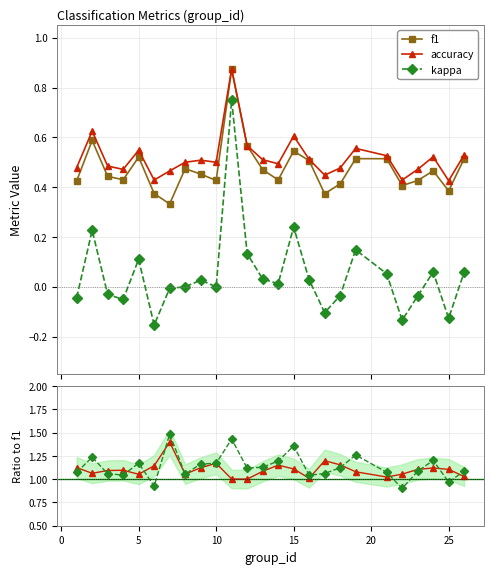

True or false: f1 has more than 1 points higher than both neighbors.

True